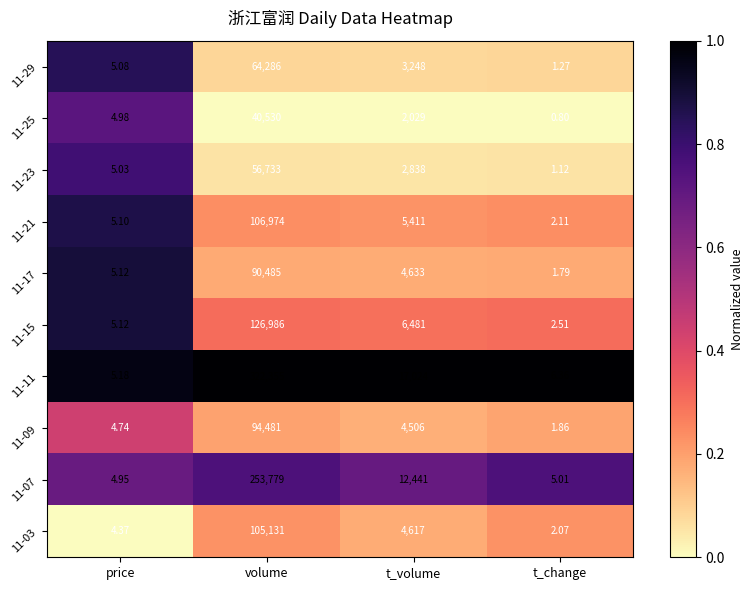

List the series in order of their peak value, lowest first.

11-25, 11-23, 11-29, 11-17, 11-09, 11-03, 11-21, 11-15, 11-07, 11-11